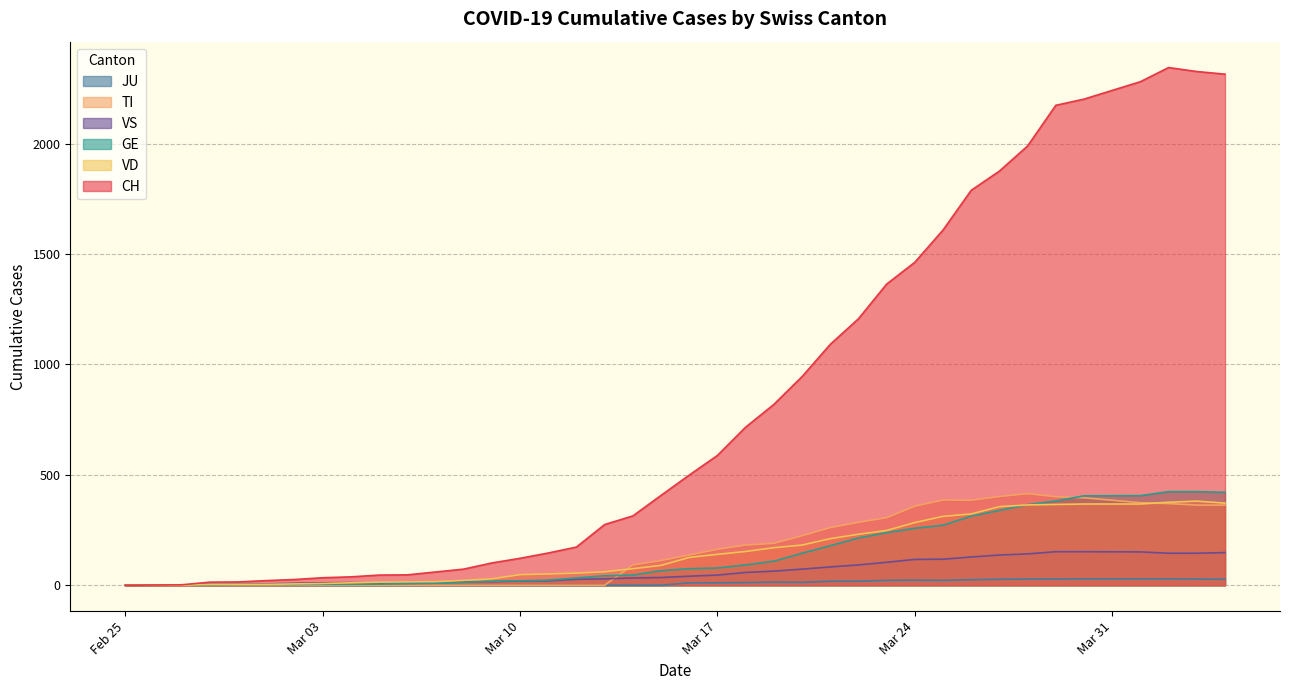

Reading left to right, transcribe all the data shown in this chart.

CH: 0	1	2	14	15	21	26	34	38	46	47	60	73	101	122	146	173	275	314	407	499	588	716	819	945	1091	1207	1364	1463	1609	1789	1876	1990	2174	2202	2281	2345	2327	2315
TI: 0	0	0	0	0	0	0	0	0	0	0	0	0	0	0	0	0	0	92	112	137	163	182	190	224	261	285	306	358	386	385	402	415	401	396	374	370	363	363
GE: 0	1	1	2	3	3	3	4	4	5	7	9	13	18	20	23	33	43	46	66	75	78	92	109	145	179	214	238	258	272	313	339	365	382	405	406	424	424	421
JU: 0	0	0	0	0	0	0	0	0	0	0	0	0	0	0	0	0	0	0	0	11	11	12	14	13	18	18	22	23	22	25	27	28	28	29	29	29	28	27
VS: 0	0	0	5	5	6	9	11	12	10	11	11	15	16	19	20	27	29	33	35	41	46	58	64	73	83	92	104	117	118	128	137	142	152	152	151	145	145	148
VD: 0	0	0	4	4	4	6	8	11	14	15	16	22	29	48	51	55	61	75	90	126	140	153	170	182	211	231	248	284	312	323	356	364	366	368	368	376	381	372